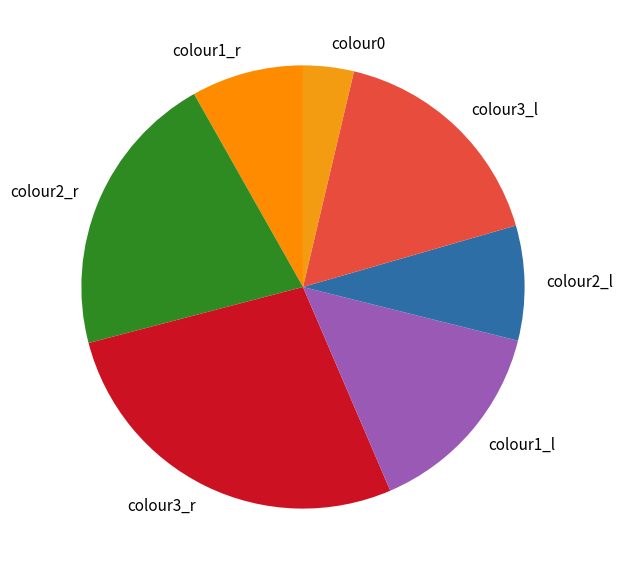

Do colour3_l and colour2_r together represent more than half of the pie?

No